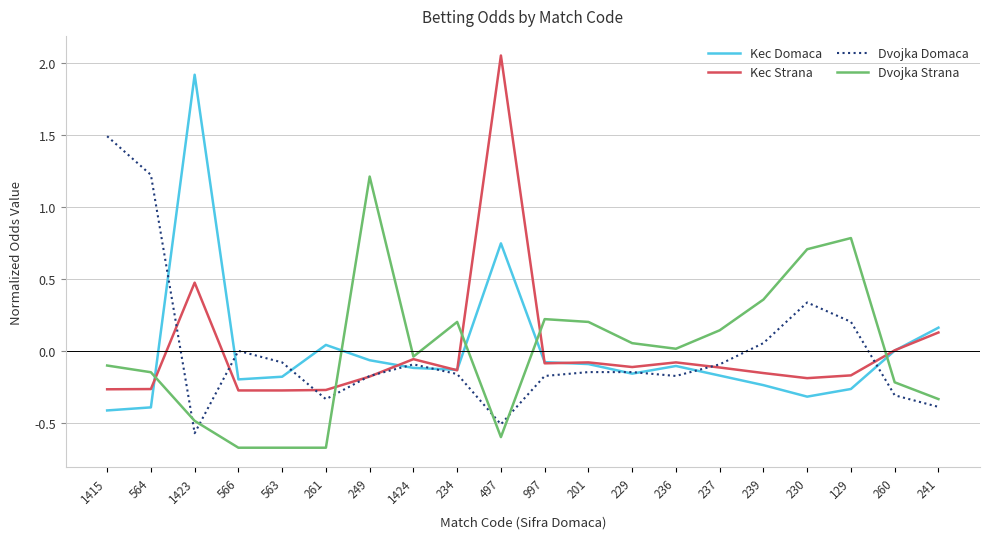

List the series in order of their peak value, highest first.

Kec Strana, Kec Domaca, Dvojka Domaca, Dvojka Strana